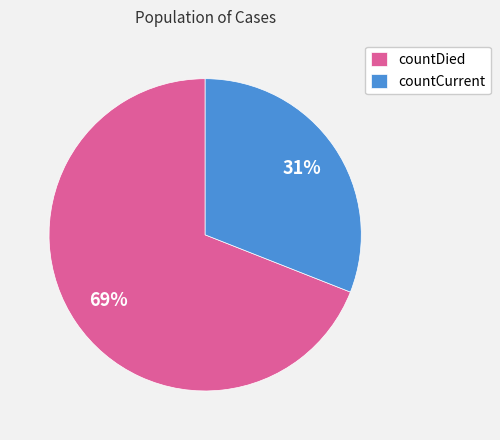

The countDied slice represents 69% of the pie. True or false?

True